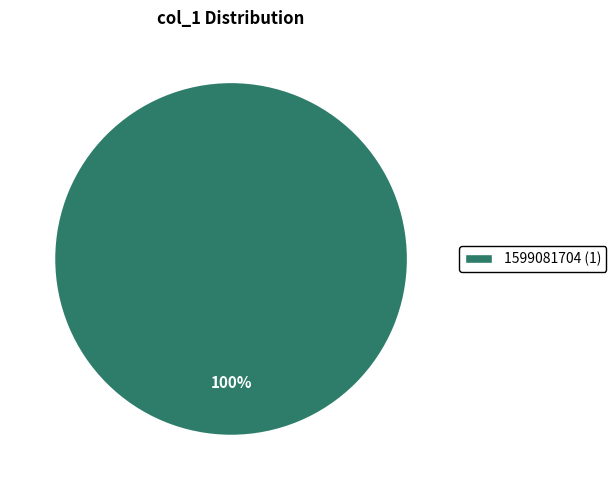

Is there any slice that represents more than half of the pie?

Yes